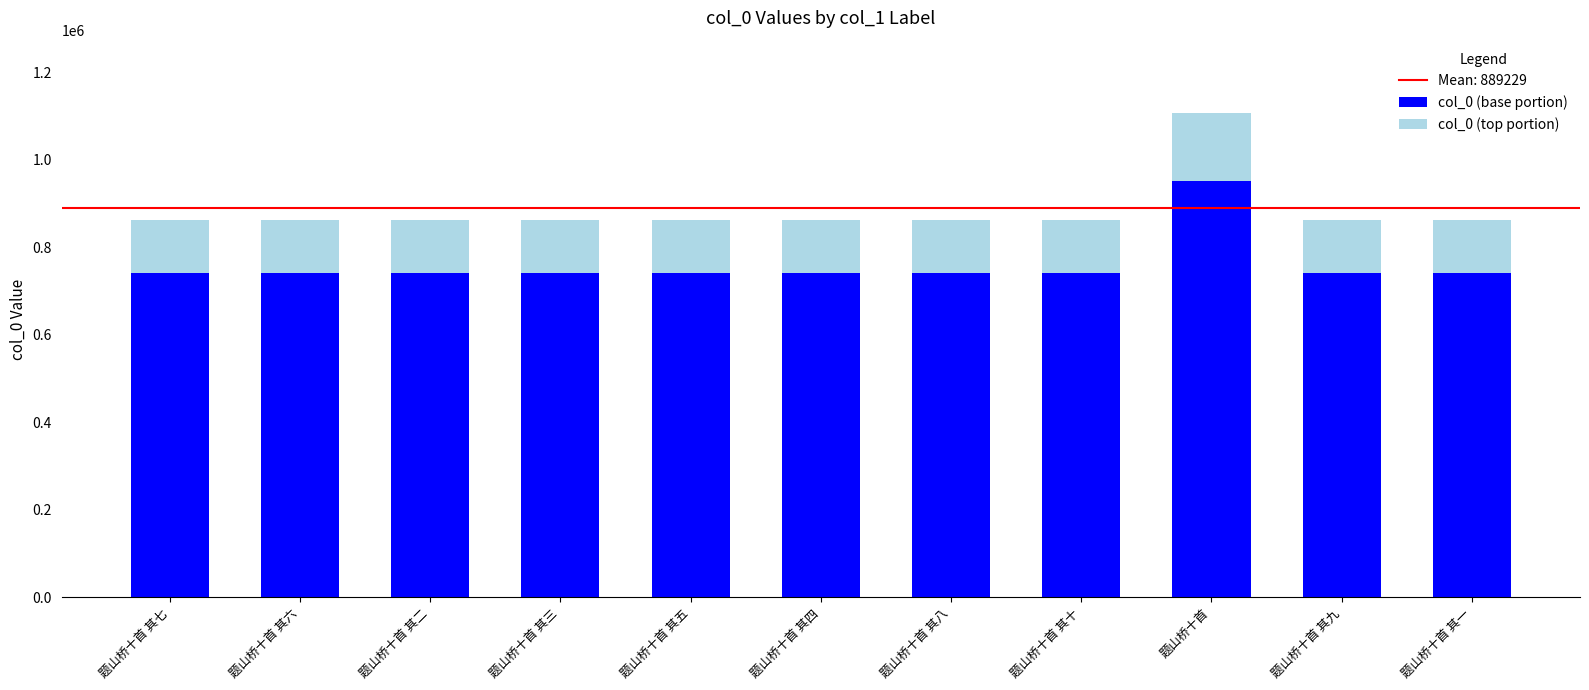

Does the chart contain any negative values?

No